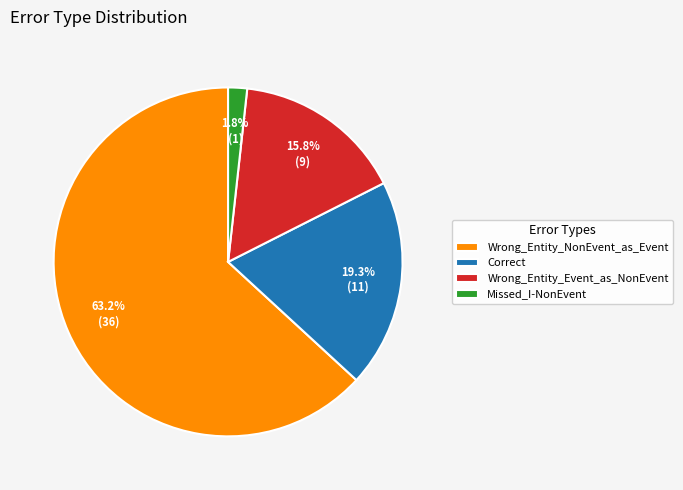

To the nearest percent, what is the difference between the Wrong_Entity_NonEvent_as_Event and Missed_I-NonEvent slice percentages?

61%